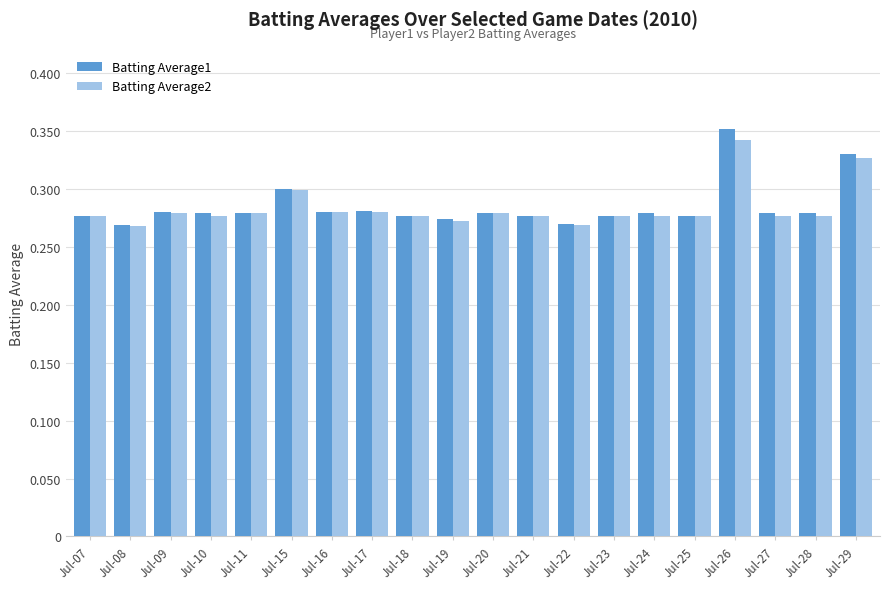

At which label does Batting Average2 reach its peak?

Jul-26